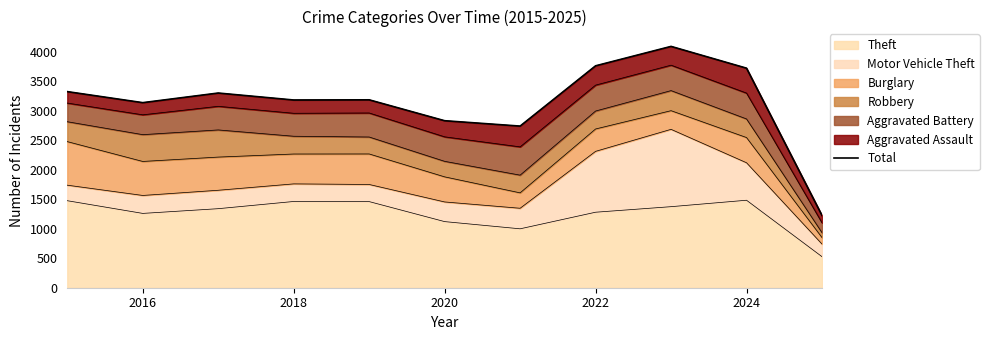

Is it true that Theft equals 1482 at 2024?

True